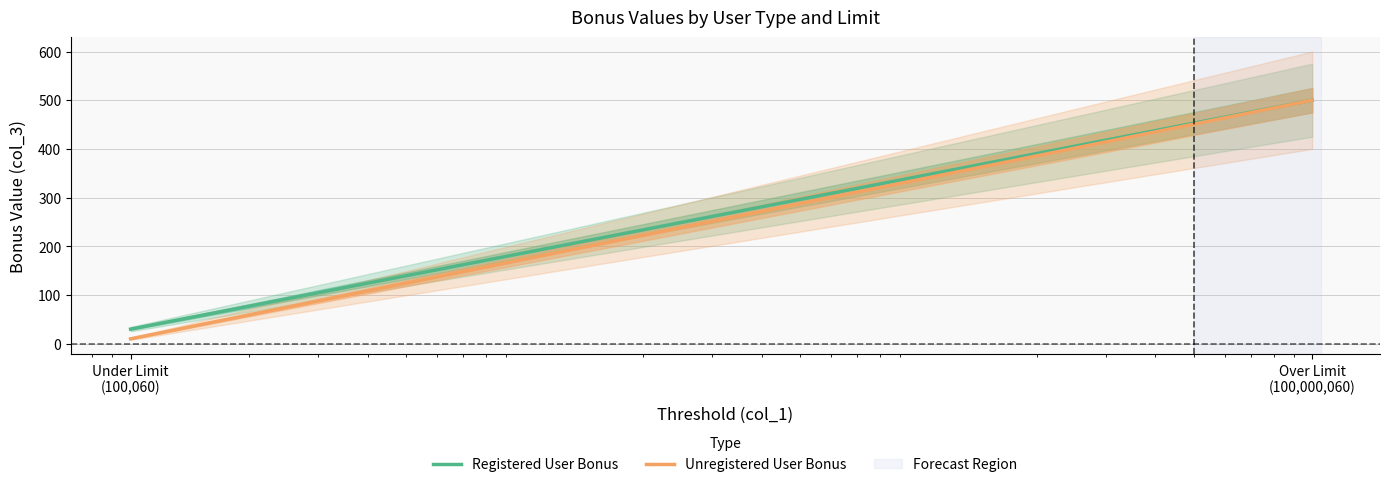

How many Registered User Bonus values are between 30 and 500?

2